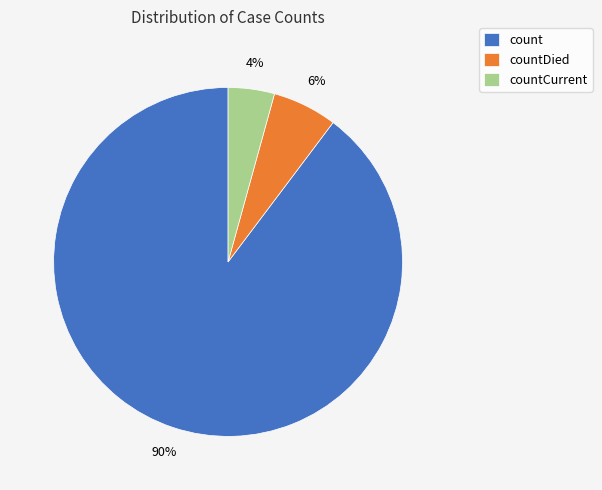

Between countCurrent and countDied, which is larger?

countDied